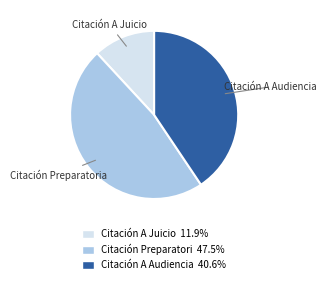

Is there any slice that represents more than half of the pie?

No